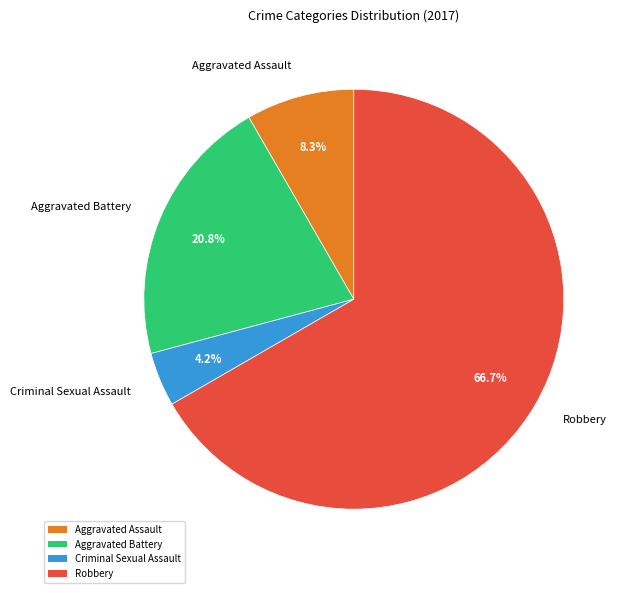

What percentage is the Aggravated Assault slice, to the nearest percent?

8%